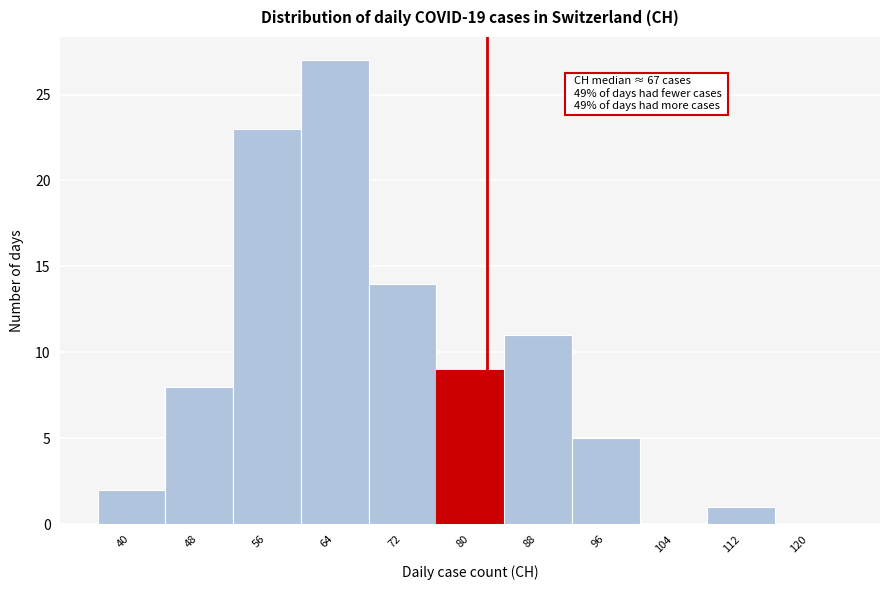

Reading left to right, what are all the values shown in this chart?

40=2	48=8	56=23	64=27	72=14	80=9	88=11	96=5	104=0	112=1	120=0